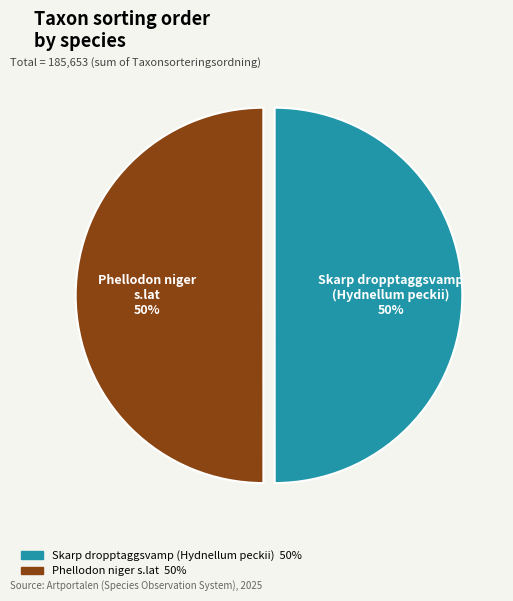

The Skarp dropptaggsvamp (Hydnellum peckii) slice represents 35% of the pie. True or false?

False